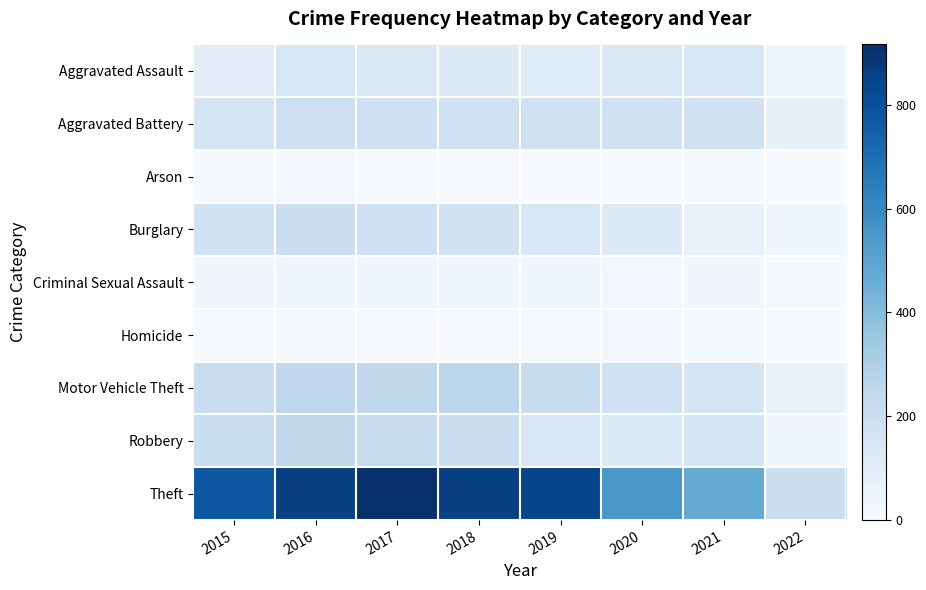

What is the greatest value displayed?

916